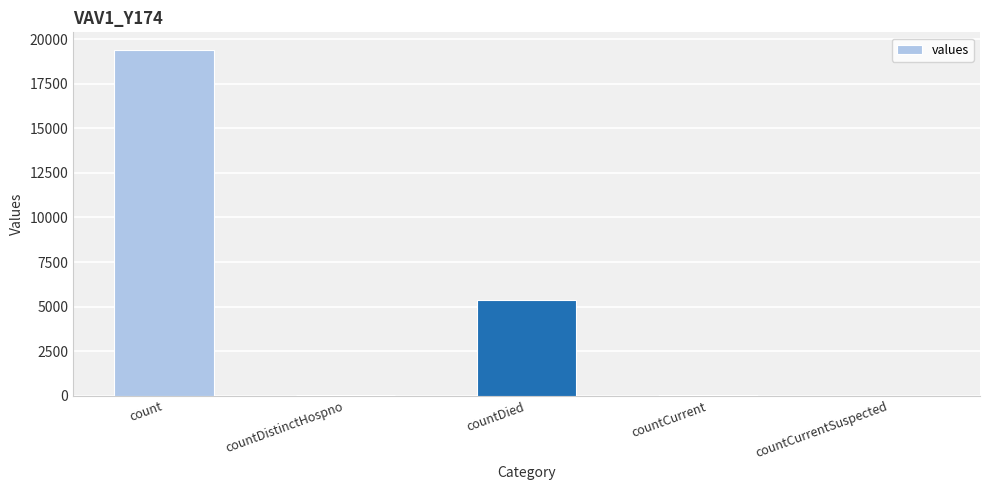

Is it true that the value at countCurrentSuspected is 7802?

False